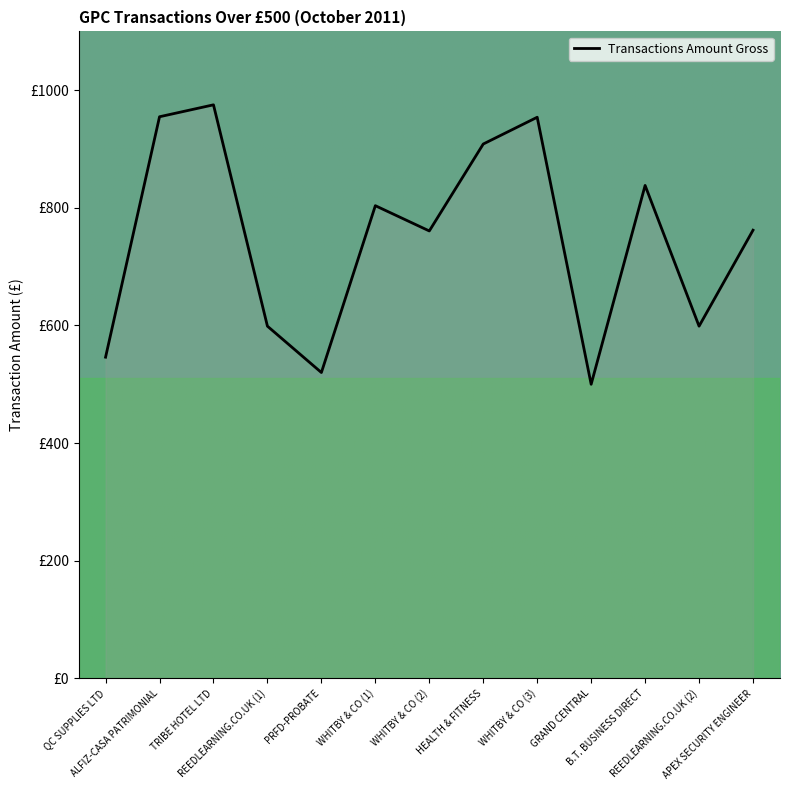

Where is the first local maximum?

TRIBE HOTEL LTD